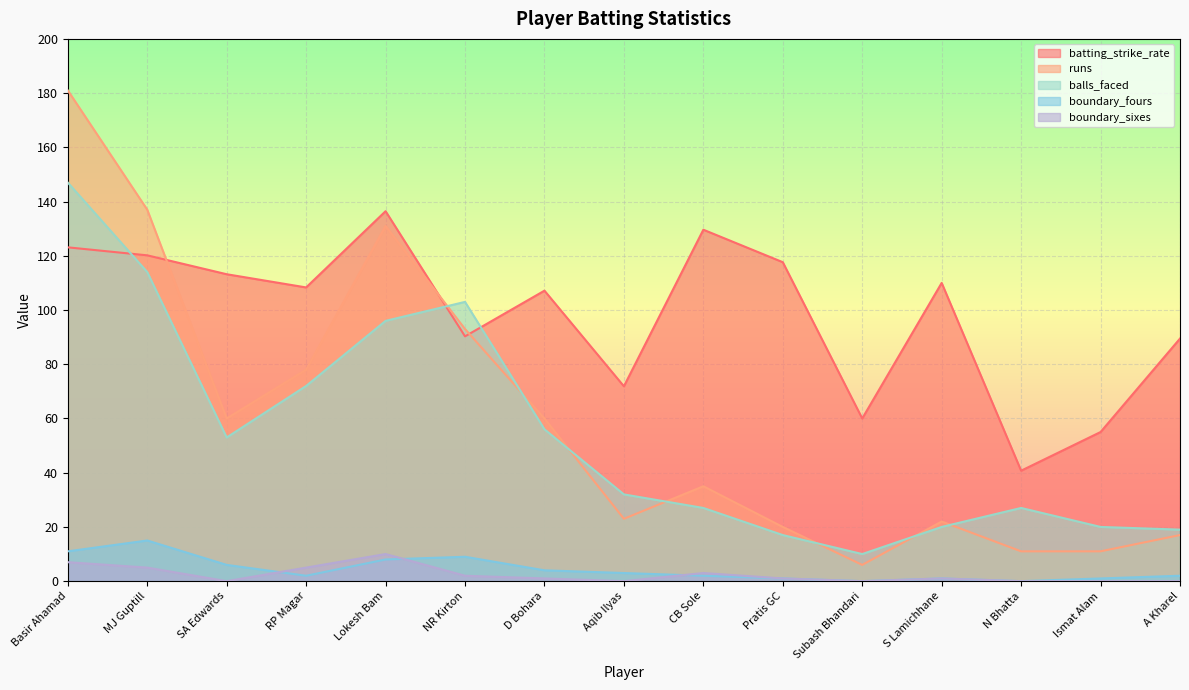

How many values in the runs series are below 35?

7